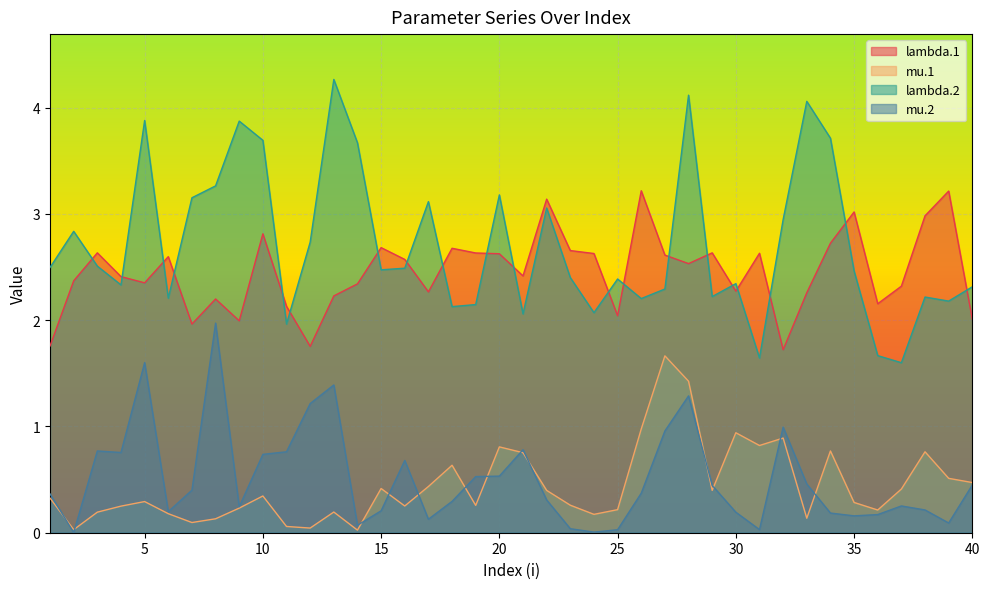

List the labels in order of lambda.2 value, smallest first.

37, 31, 36, 11, 21, 24, 18, 19, 39, 26, 6, 38, 29, 27, 40, 4, 30, 25, 23, 35, 15, 16, 1, 3, 12, 2, 32, 22, 17, 7, 20, 8, 14, 10, 34, 9, 5, 33, 28, 13